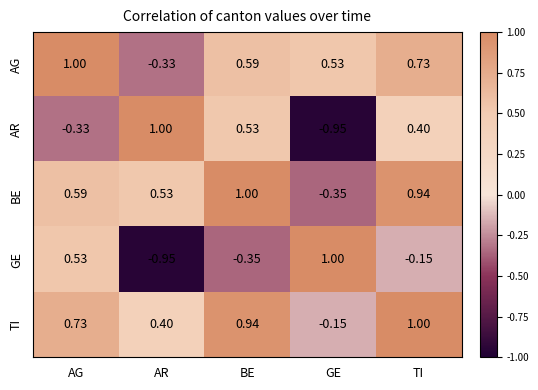

Which series changed the most between AG and AR?

GE